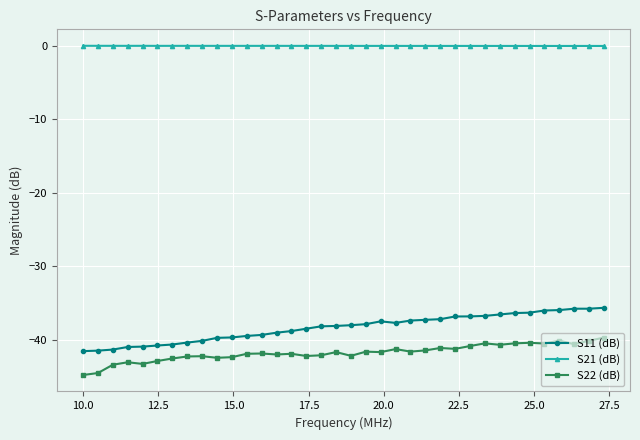

Which series has the largest range (max minus min)?

S11 (dB)